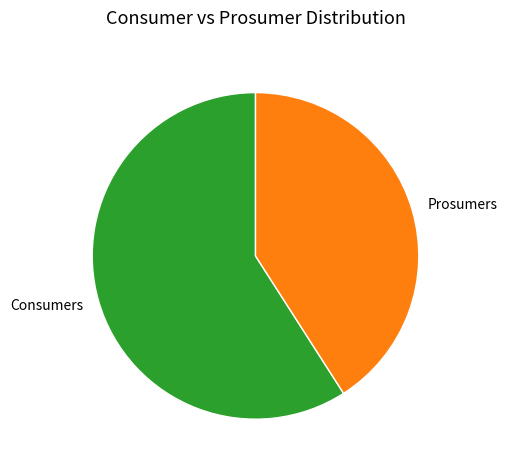

The Consumers slice represents 52% of the pie. True or false?

False